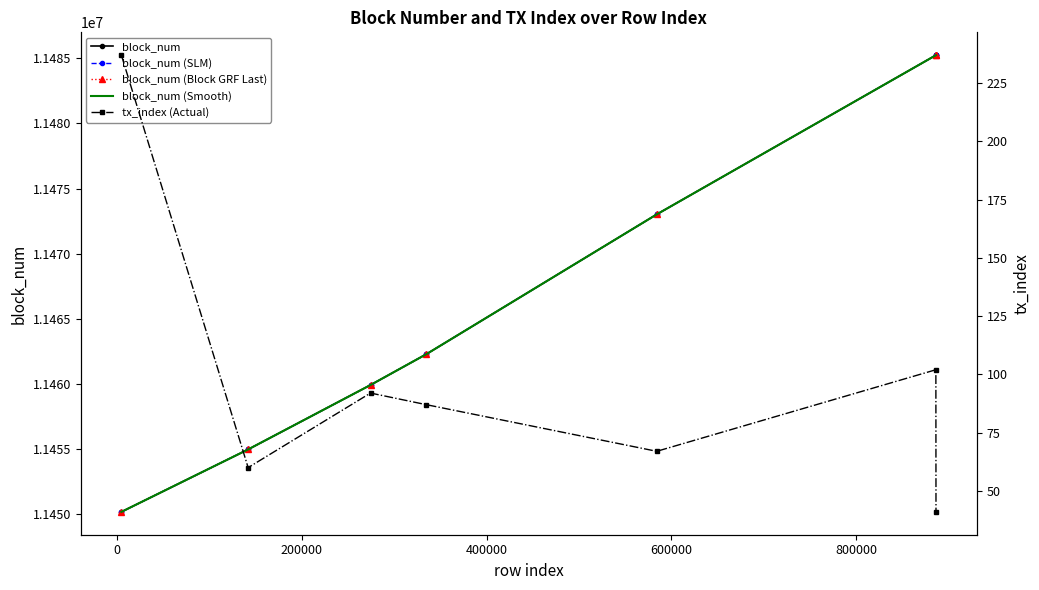

At which label is block_num (Block GRF Last) closest to 11467709?

600000